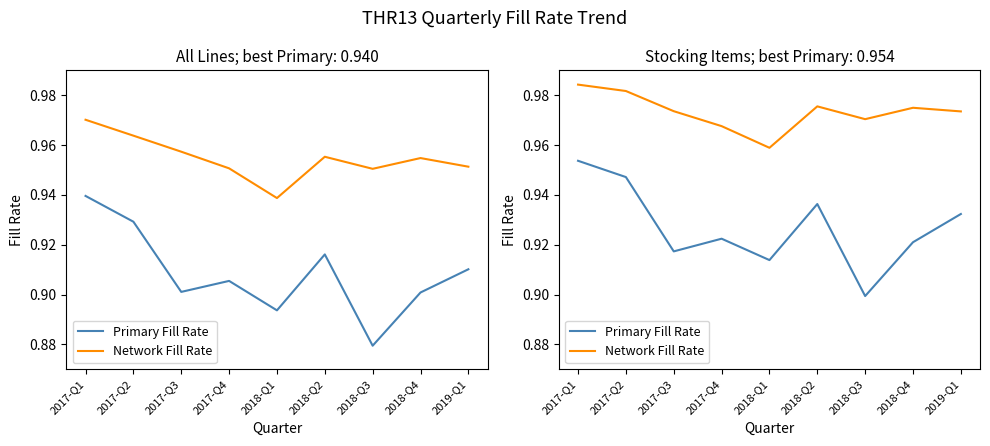

At which category does Primary Fill Rate reach its first local valley?

2017-Q3